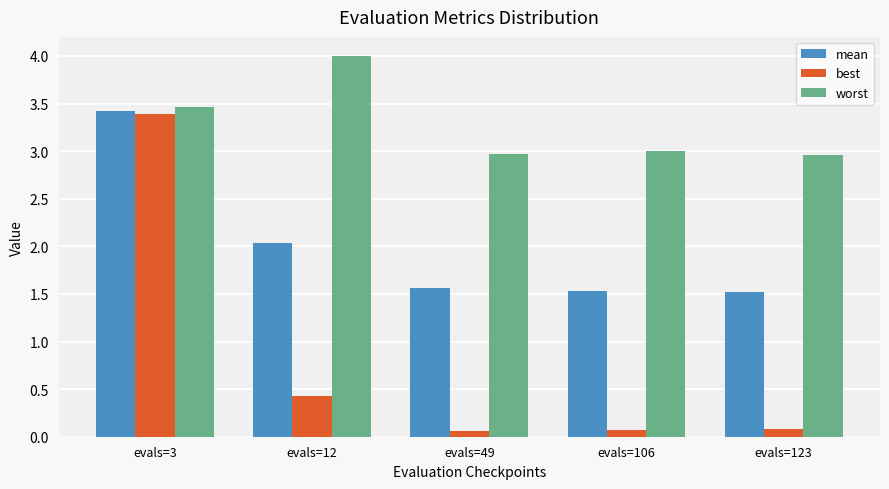

How many groups of bars are there?

5